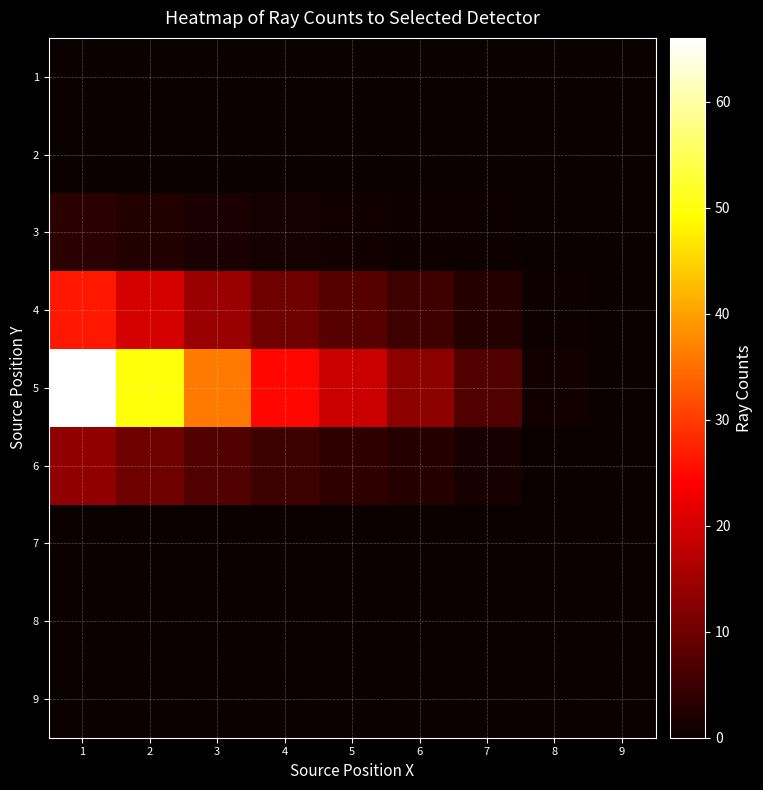

Reading left to right, extract all data points from this chart.

1: 1=0.0	2=0.0	3=0.0	4=0.0	5=0.0	6=0.0	7=0.0	8=0.0	9=0.0
2: 1=0.0	2=0.0	3=0.0	4=0.0	5=0.0	6=0.0	7=0.0	8=0.0	9=0.0
3: 1=3.3	2=2.5	3=1.8	4=1.2	5=1.0	6=0.7	7=0.4	8=0.1	9=0.0
4: 1=26.4	2=20.0	3=14.4	4=10.0	5=7.6	6=5.2	7=2.8	8=0.4	9=0.0
5: 1=66.0	2=50.0	3=36.0	4=25.0	5=19.0	6=13.0	7=7.0	8=1.0	9=0.0
6: 1=13.2	2=10.0	3=7.2	4=5.0	5=3.8	6=2.6	7=1.4	8=0.2	9=0.0
7: 1=0.0	2=0.0	3=0.0	4=0.0	5=0.0	6=0.0	7=0.0	8=0.0	9=0.0
8: 1=0.0	2=0.0	3=0.0	4=0.0	5=0.0	6=0.0	7=0.0	8=0.0	9=0.0
9: 1=0.0	2=0.0	3=0.0	4=0.0	5=0.0	6=0.0	7=0.0	8=0.0	9=0.0